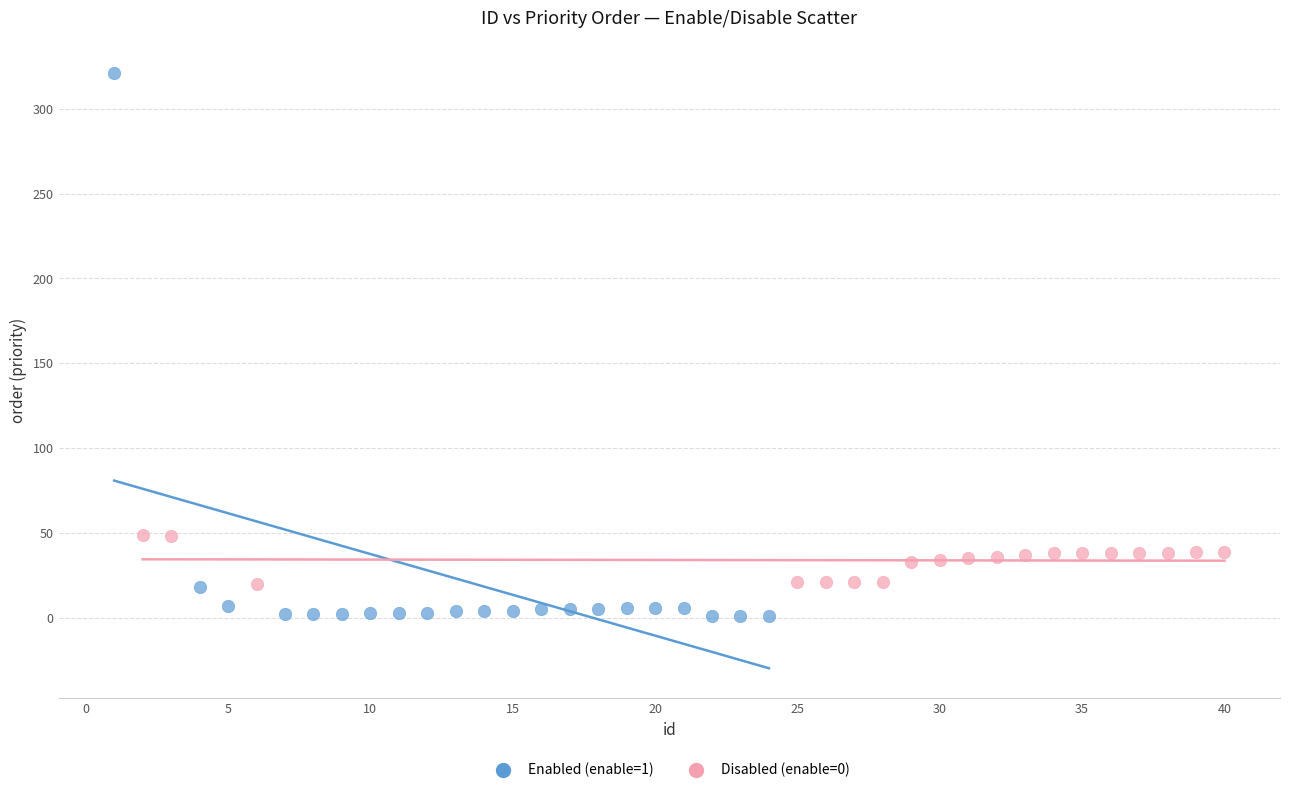

Which series reaches the minimum Y coordinate?

Enabled (enable=1)